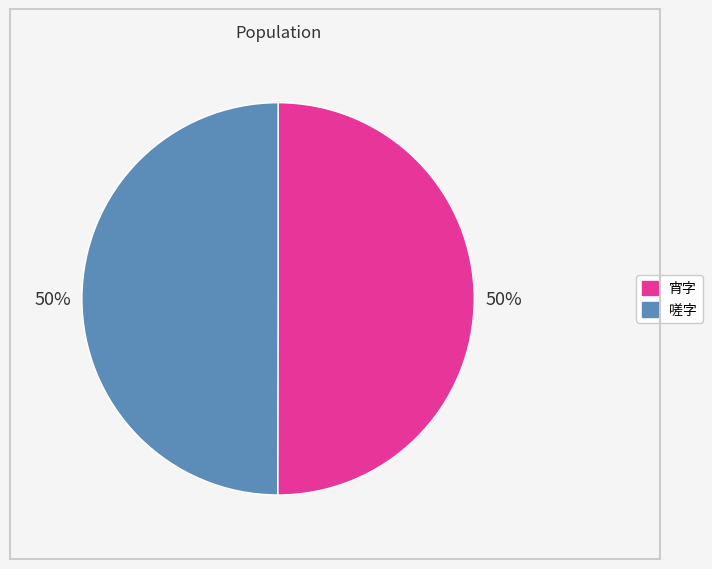

To the nearest percent, what is the average slice percentage?

50%